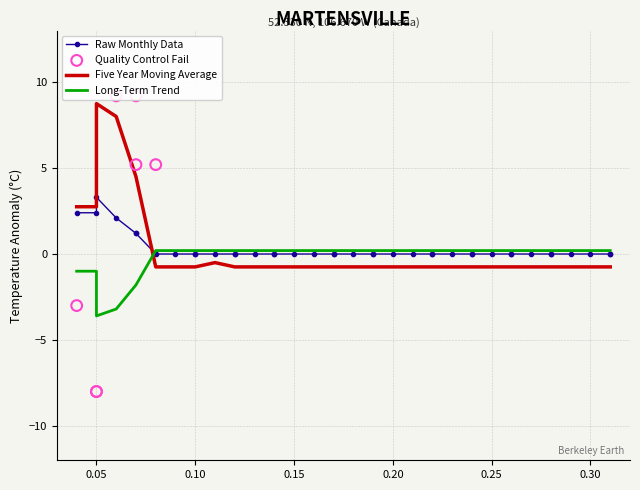

Is the value of Column2 at 0.21 greater than the value of Column3 at 0.09?

Yes